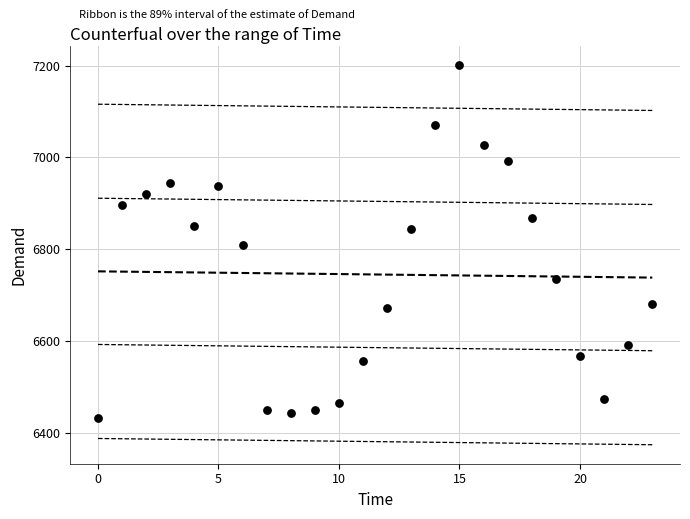

What is the range of Y values (max minus min)?

767